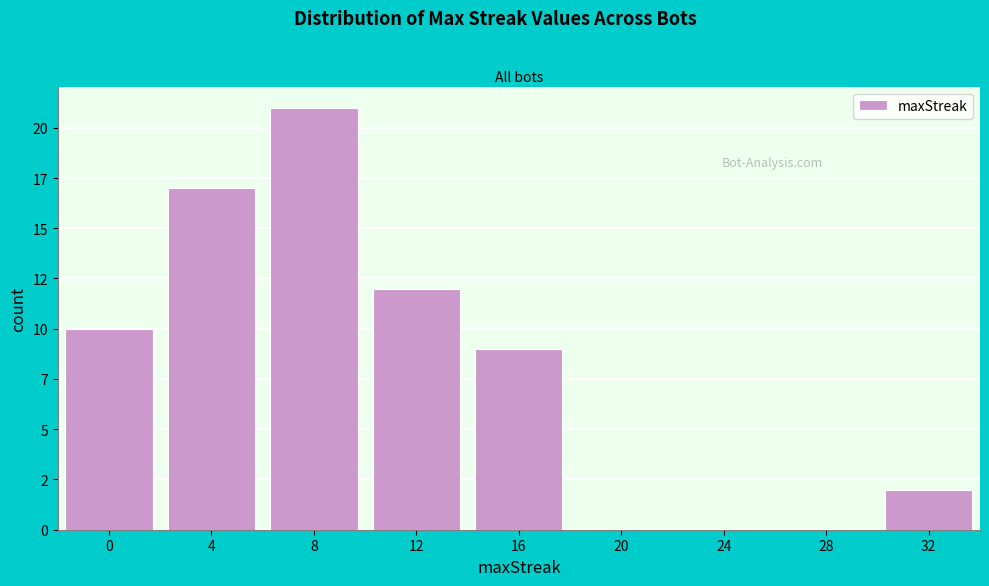

Are the bars horizontal?

No